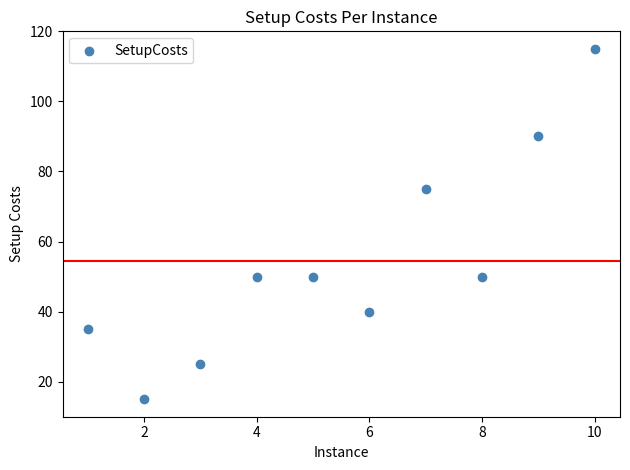

What Y value in the scatter plot is closest to 65?

75